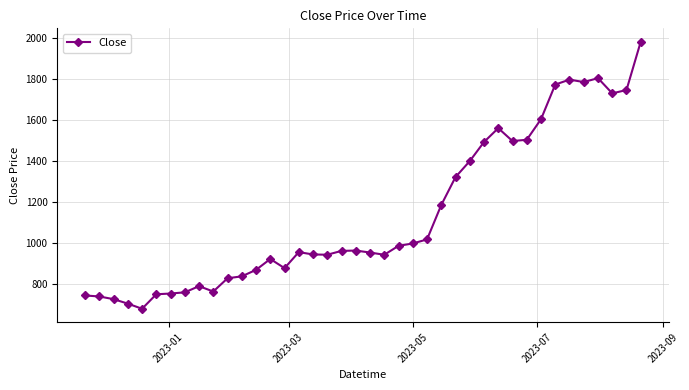

What is the greatest value displayed?

1984.3